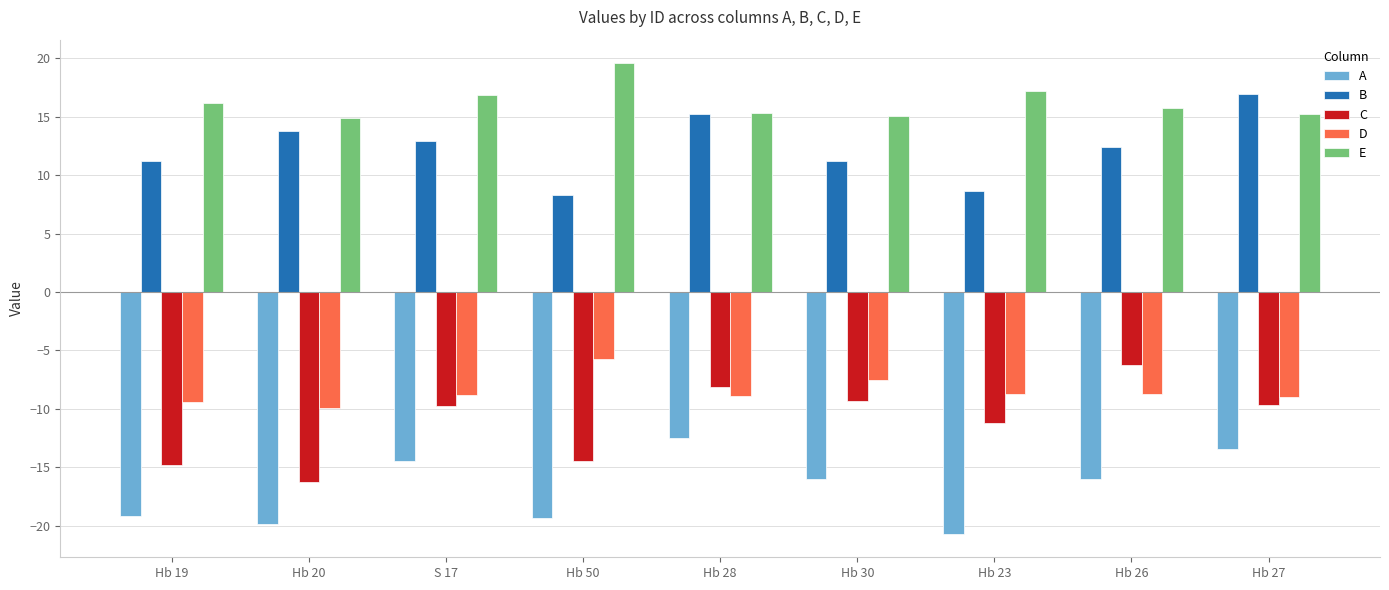

True or false: C has a value of -10.4 at Hb 26.

False